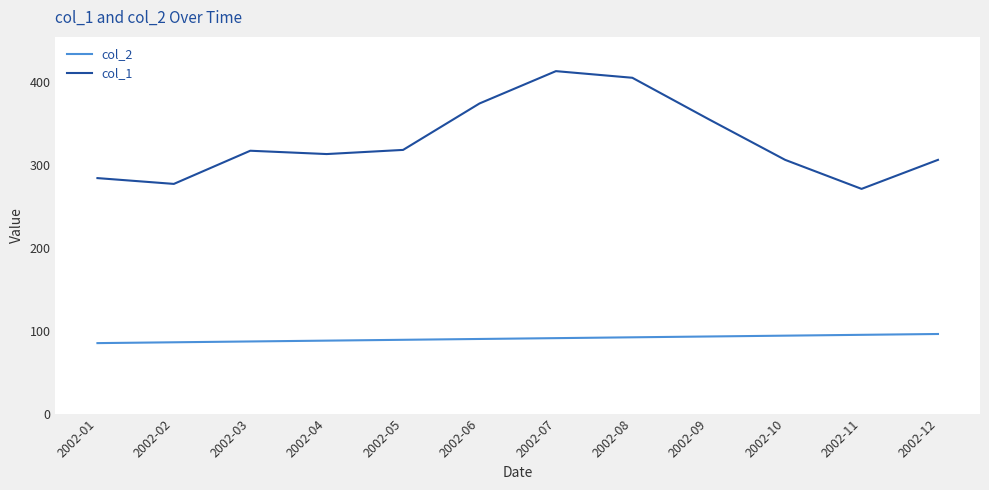

Between 2002-08 and 2002-12, which series saw the biggest shift?

col_1